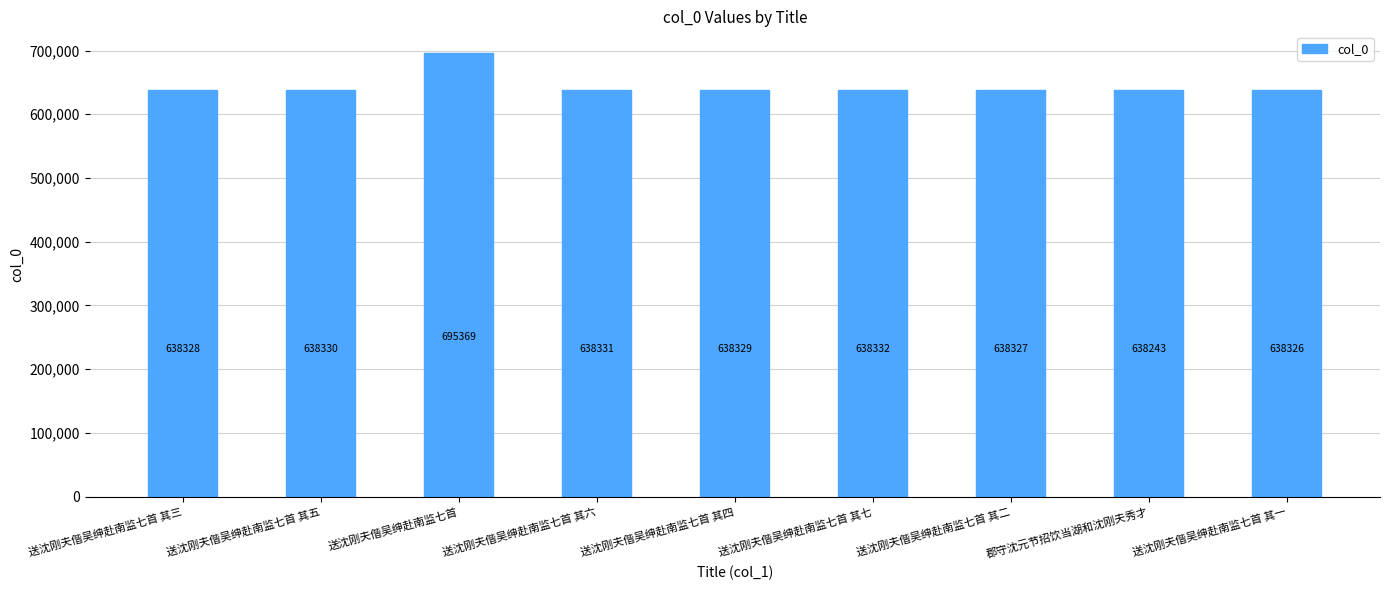

Reading left to right, extract all data points from this chart.

送沈刚夫偕吴绅赴南监七首 其三=638328	送沈刚夫偕吴绅赴南监七首 其五=638330	送沈刚夫偕吴绅赴南监七首=695369	送沈刚夫偕吴绅赴南监七首 其六=638331	送沈刚夫偕吴绅赴南监七首 其四=638329	送沈刚夫偕吴绅赴南监七首 其七=638332	送沈刚夫偕吴绅赴南监七首 其二=638327	郡守沈元节招饮当湖和沈刚夫秀才=638243	送沈刚夫偕吴绅赴南监七首 其一=638326